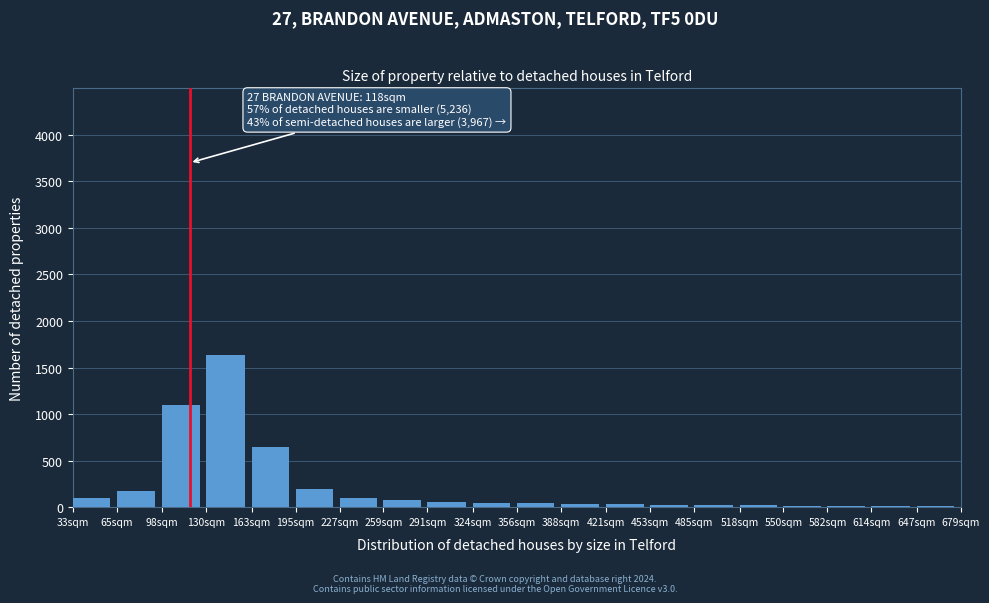

At which label is the value closest to 824?

163sqm